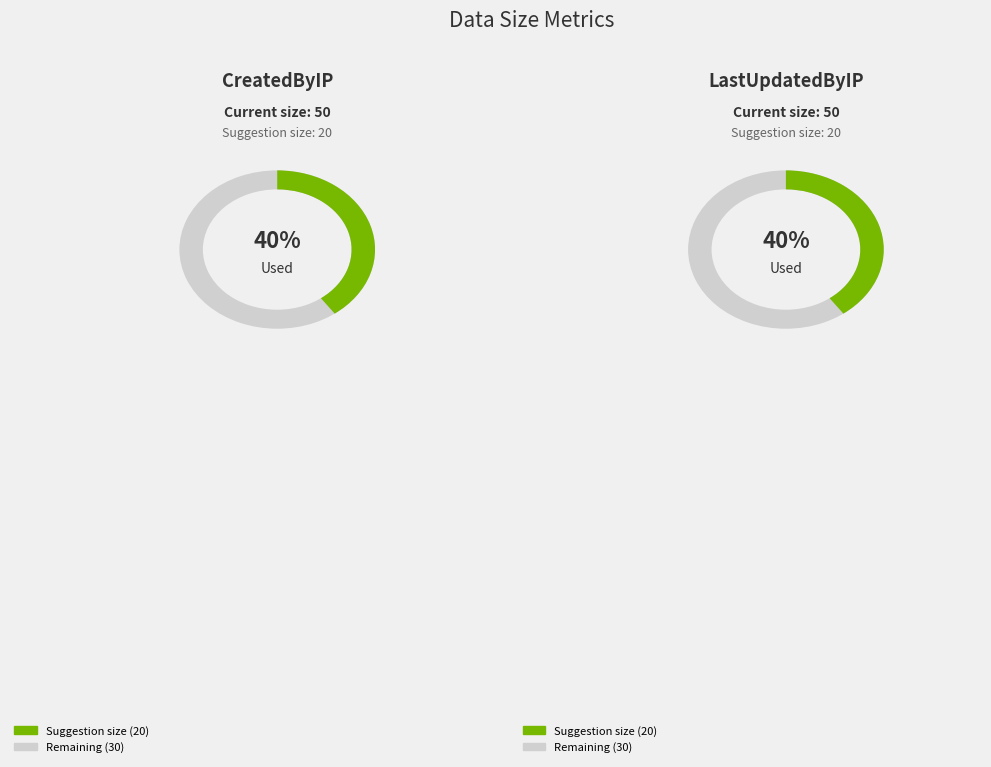

To the nearest percent, what percentage of the pie is LastUpdatedByIP?

50%